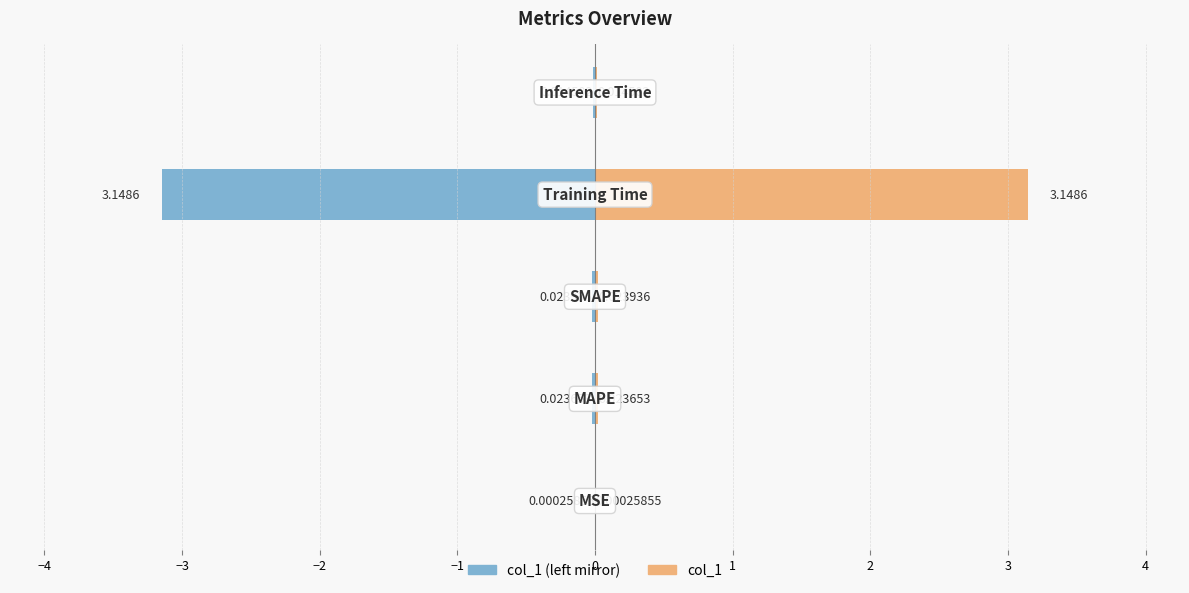

Reading right to left, extract all data points from this chart.

col_1 (left mirror): -0.0	-3.1	-0.0	-0.0	-0.0
col_1: 0.0	3.1	0.0	0.0	0.0